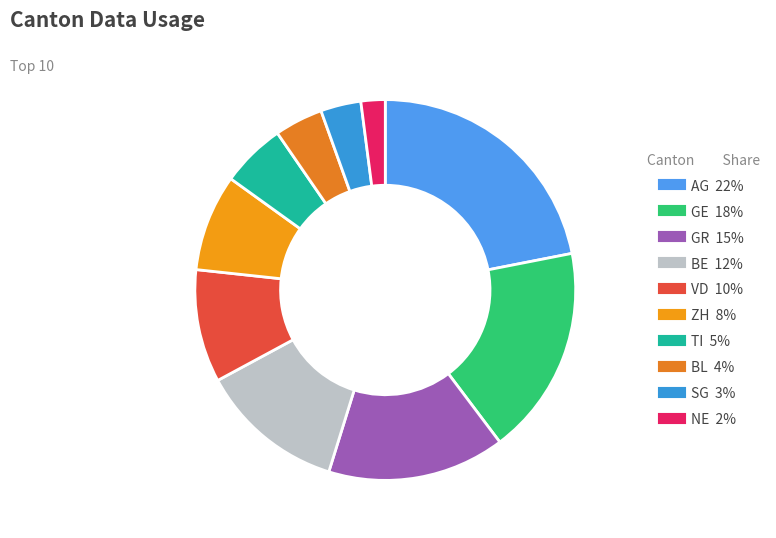

Between GE and NE, which is larger?

GE